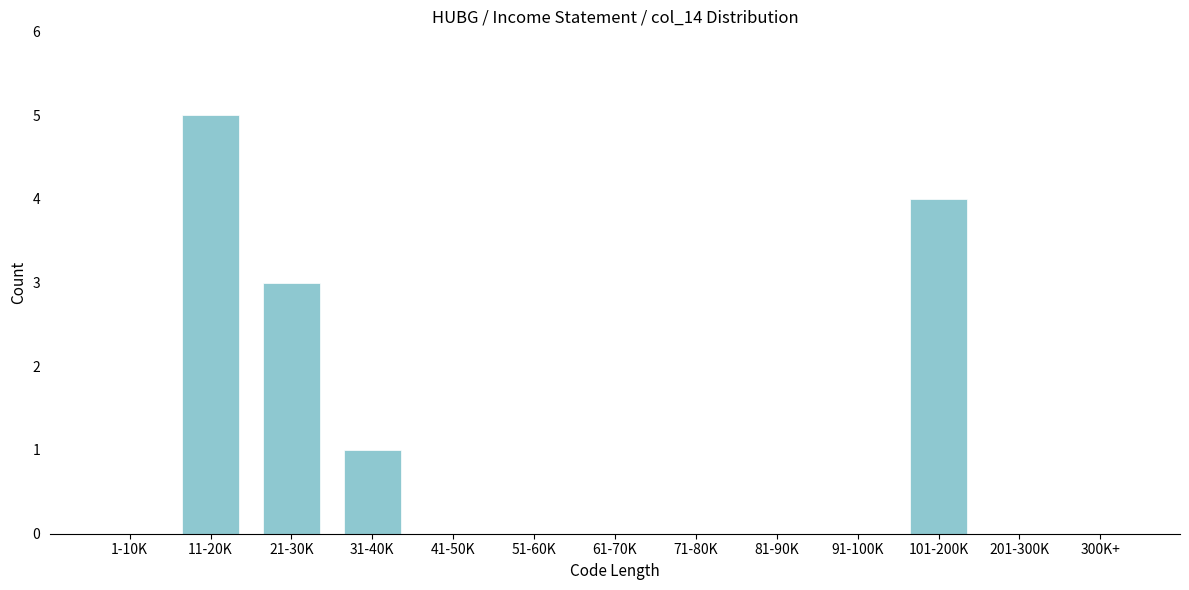

Reading left to right, list all the values displayed in this chart.

1-10K=0	11-20K=5	21-30K=3	31-40K=1	41-50K=0	51-60K=0	61-70K=0	71-80K=0	81-90K=0	91-100K=0	101-200K=4	201-300K=0	300K+=0